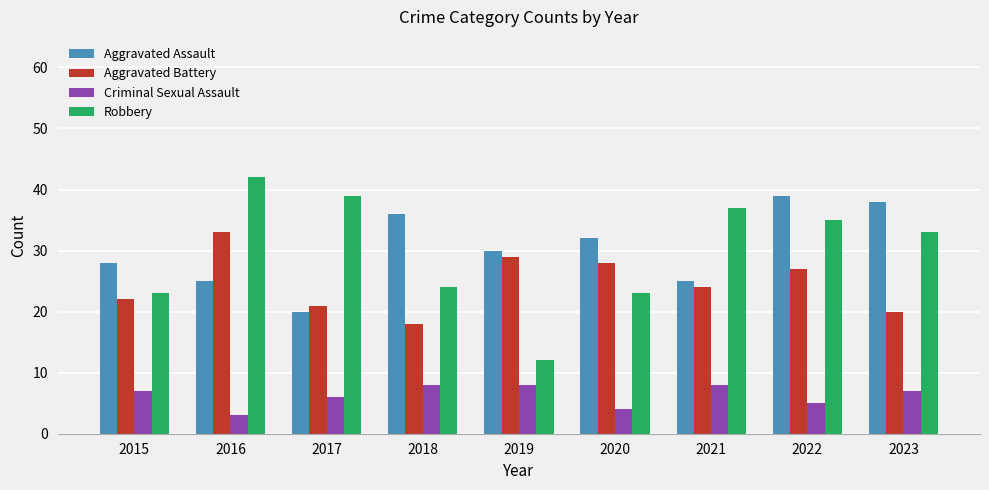

How many data points in Aggravated Assault are less than 30?

4